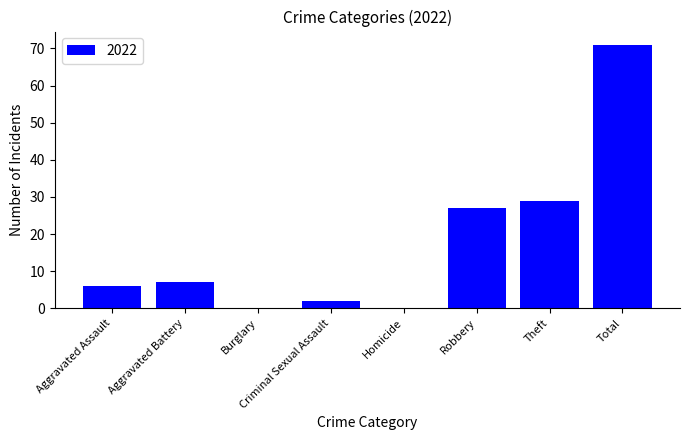

What is the sum of all values?

142